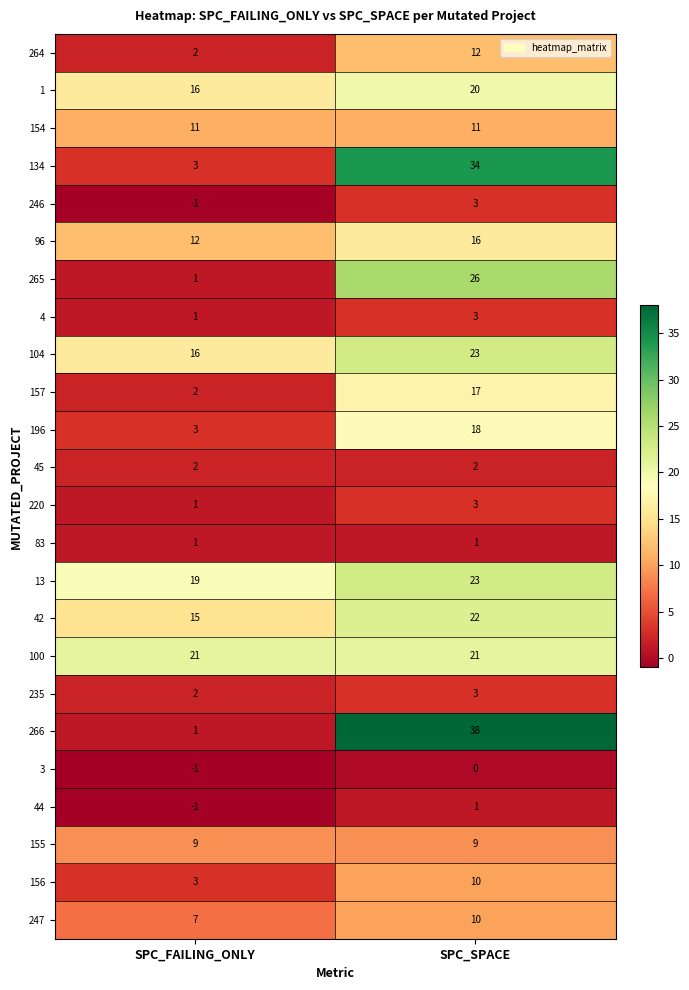

List the labels in order of 246 value, smallest first.

SPC_FAILING_ONLY, SPC_SPACE